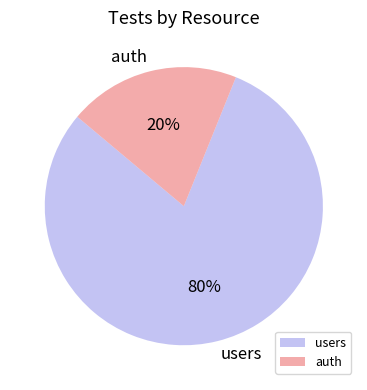

To the nearest percent, what is the average slice percentage?

50%